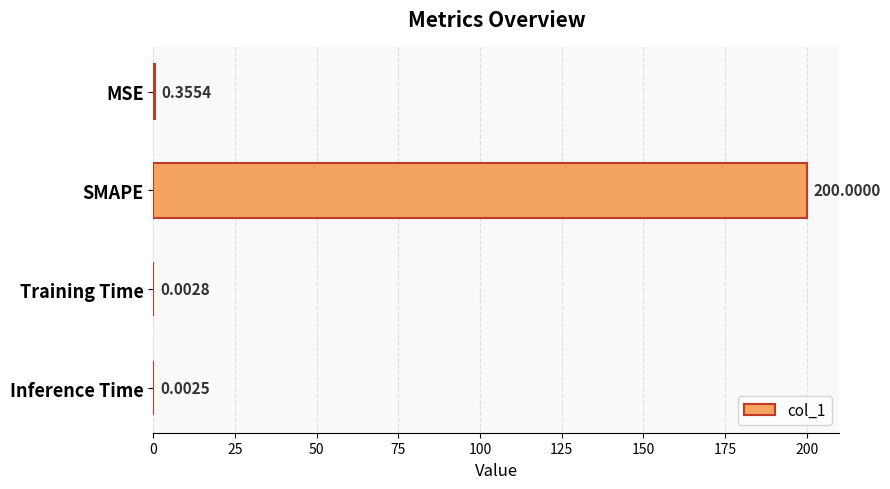

Between MSE and Inference Time, which is larger?

MSE